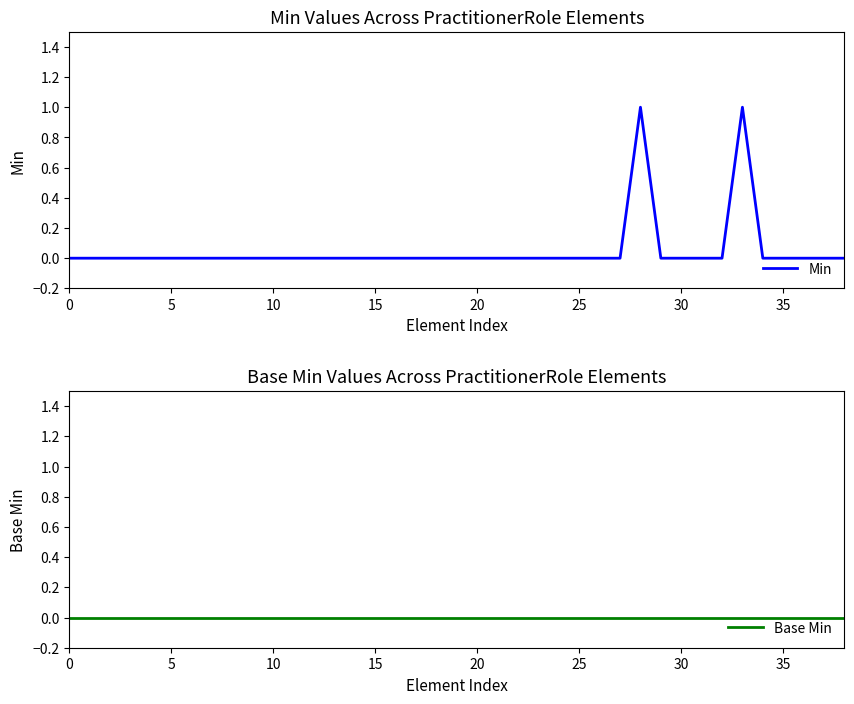

Between 20 and 21, which series saw the biggest shift?

Min